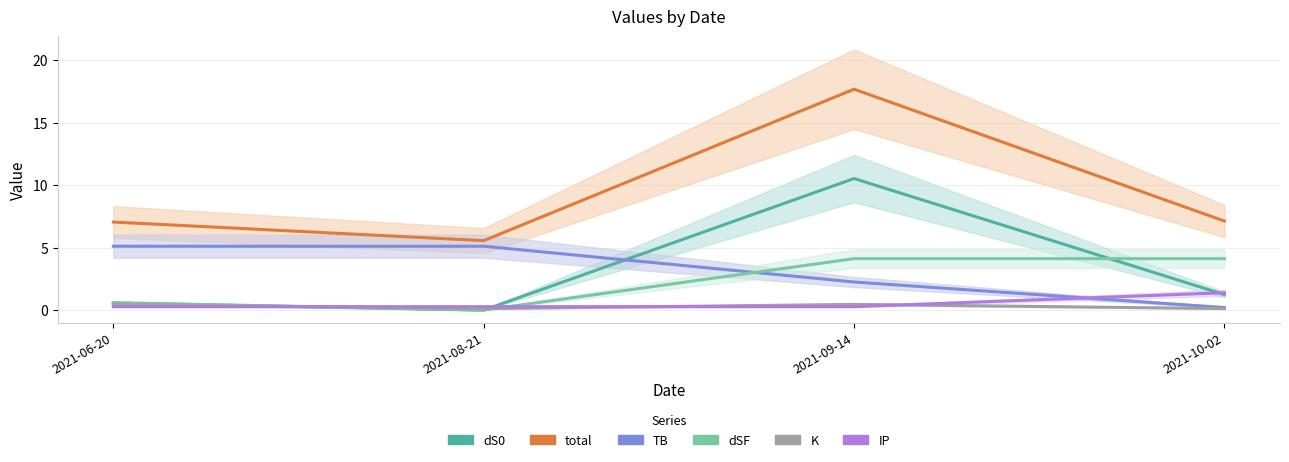

What is the label of the 3rd point from the left?

2021-09-14